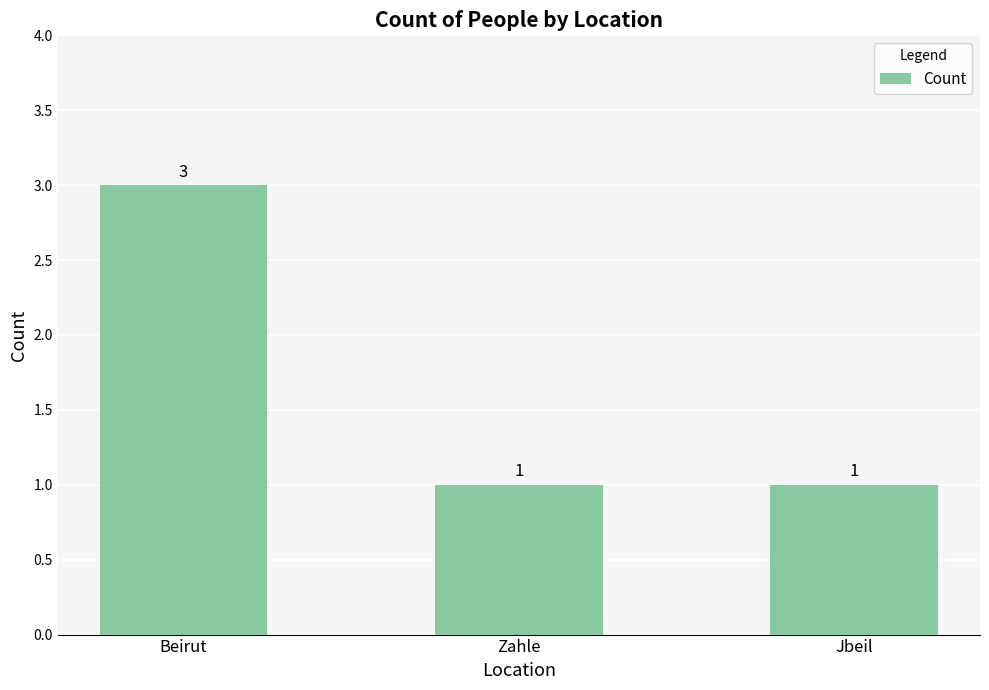

Reading left to right, list all the values displayed in this chart.

3	1	1